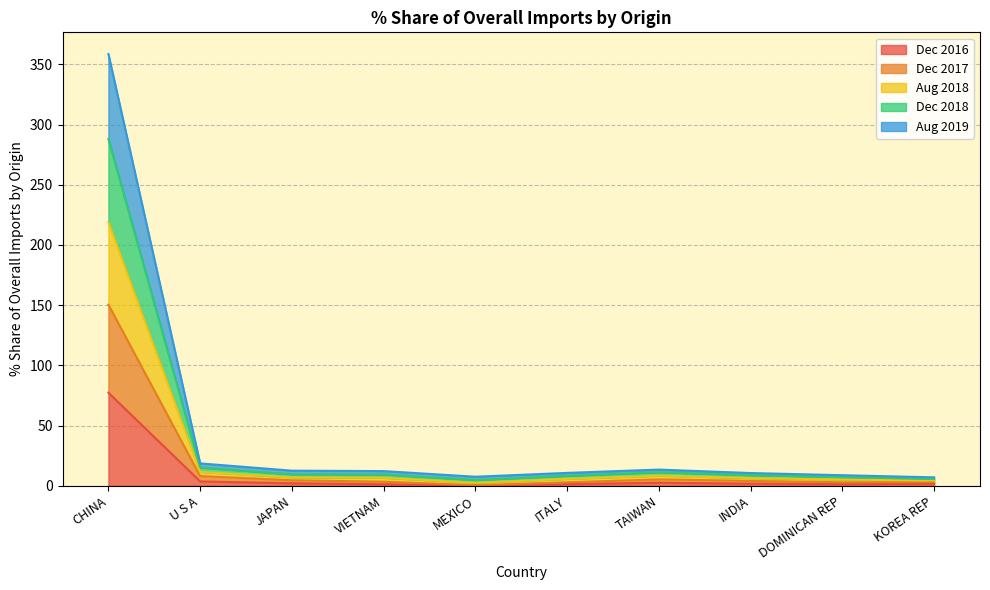

At which category is the sum across all series the highest?

CHINA